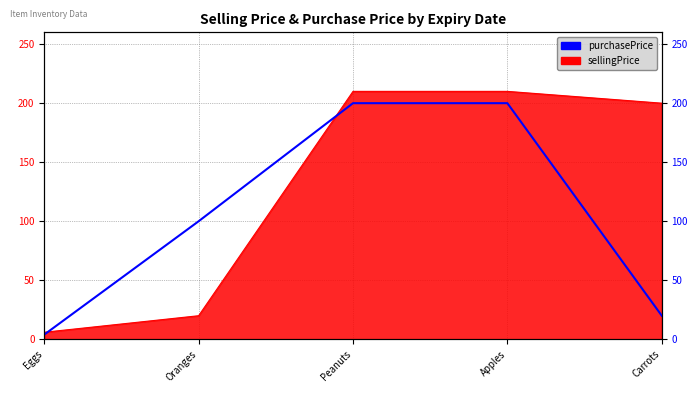

What is the difference between the second highest and second lowest values?

180.0